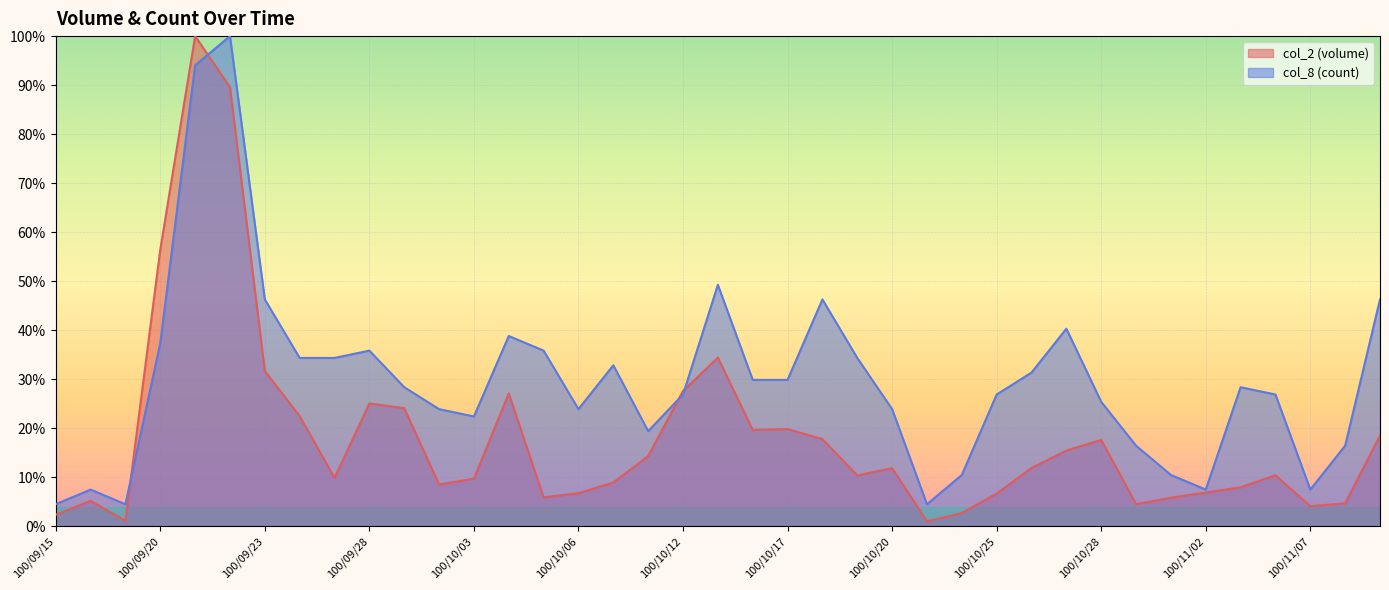

Which series changed the most between 100/10/05 and 100/11/04?

col_8